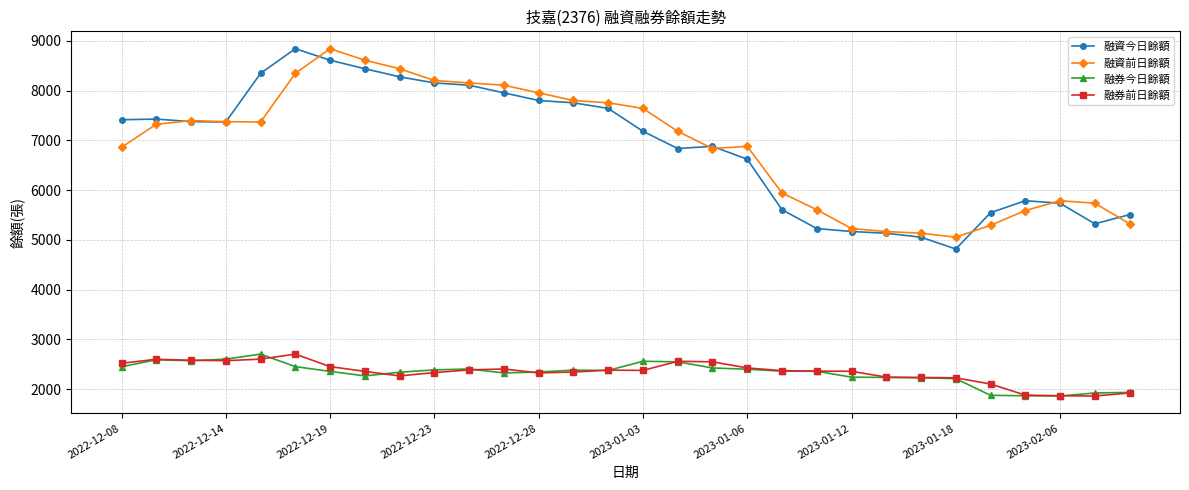

True or false: 融資前日餘額 and 融券前日餘額 intersect in this chart.

False